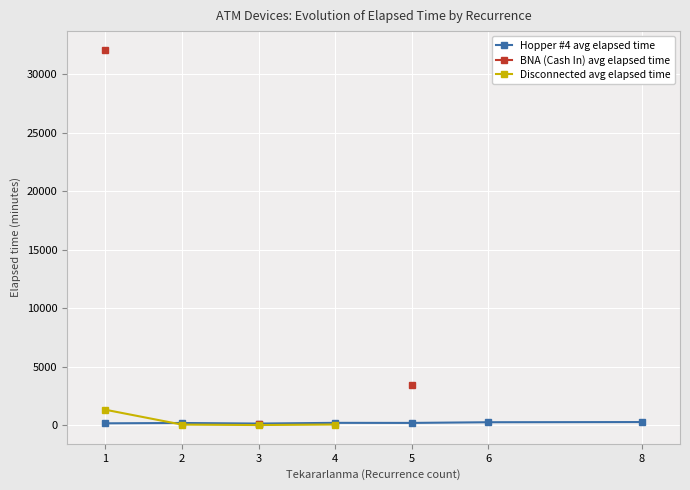

Where does the Hopper #4 avg elapsed time series first go above 201?

4